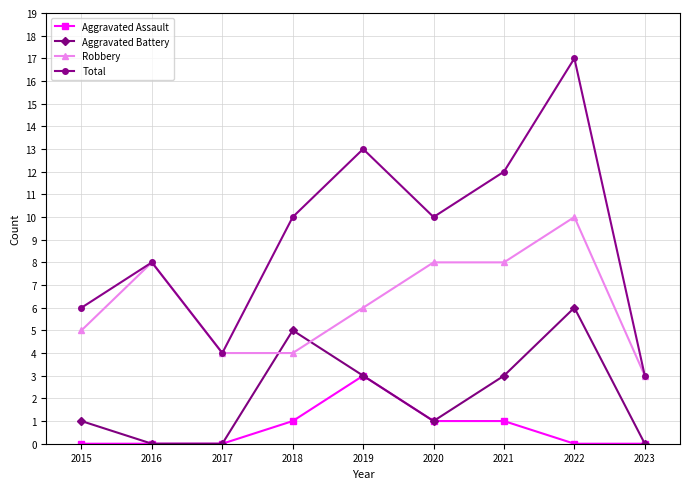

True or false: Robbery has more than 1 points higher than both neighbors.

True